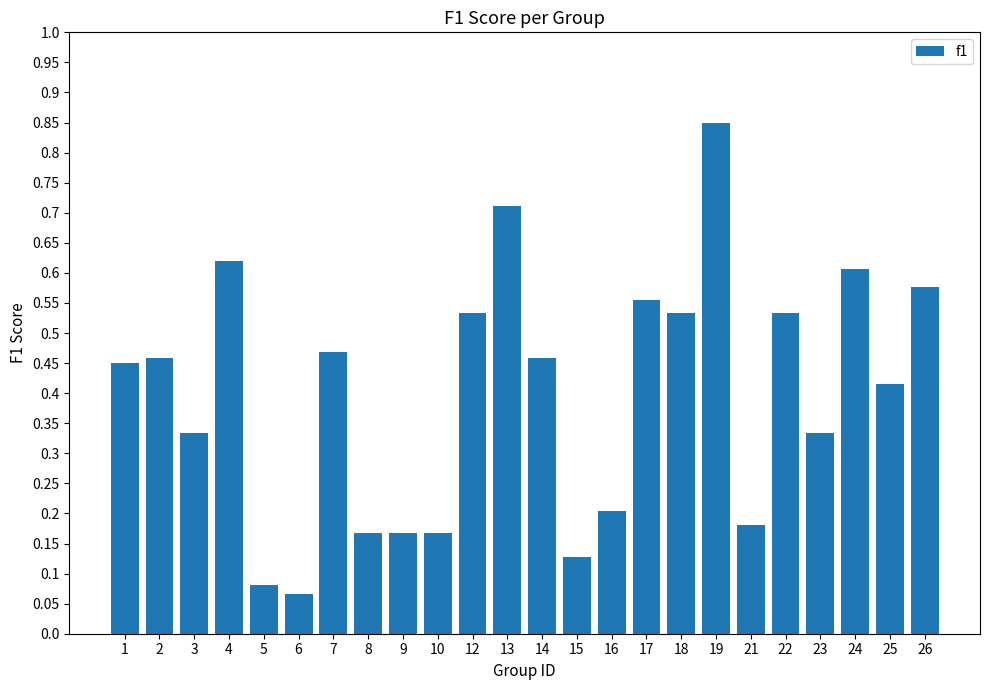

Where is the data nearest to the value 0?

6